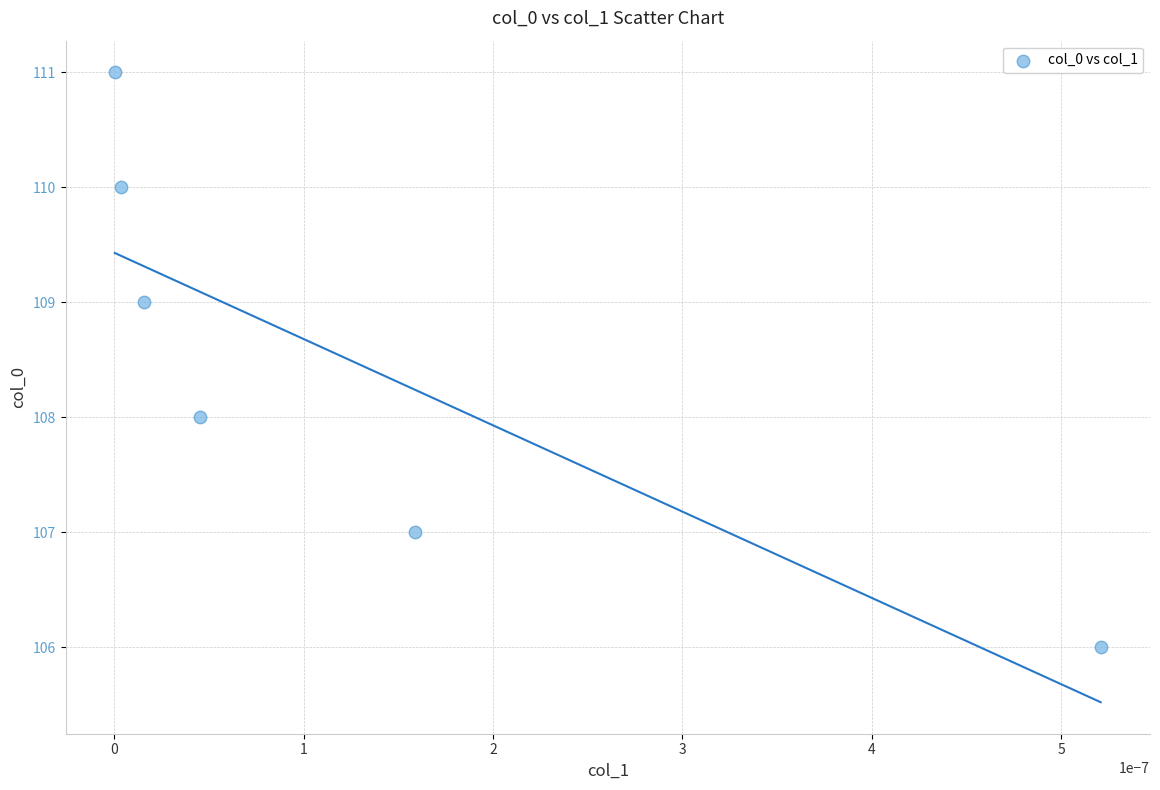

How many points are shown in the scatter plot?

6